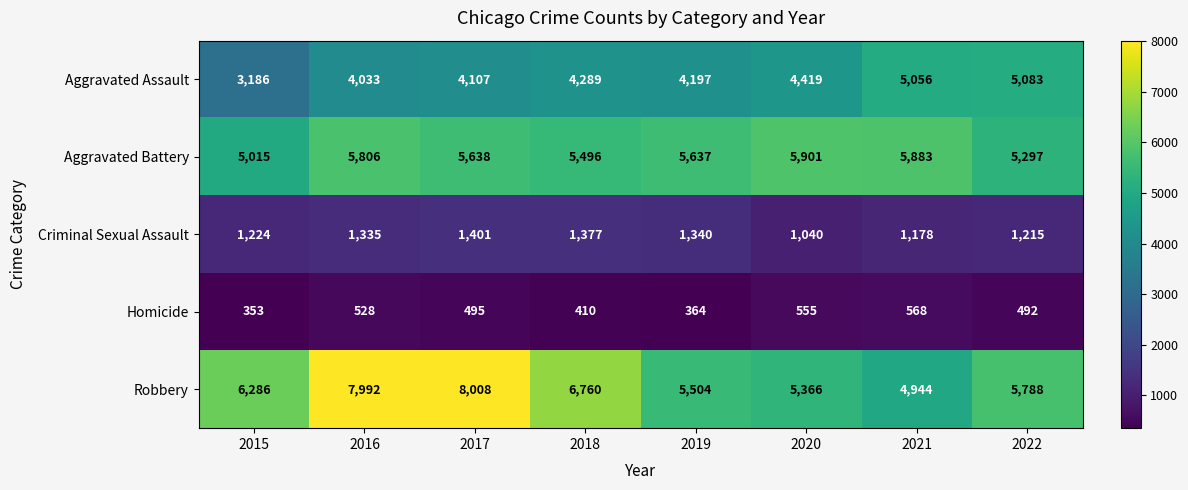

Is it true that Aggravated Battery equals 3487 at 2022?

False